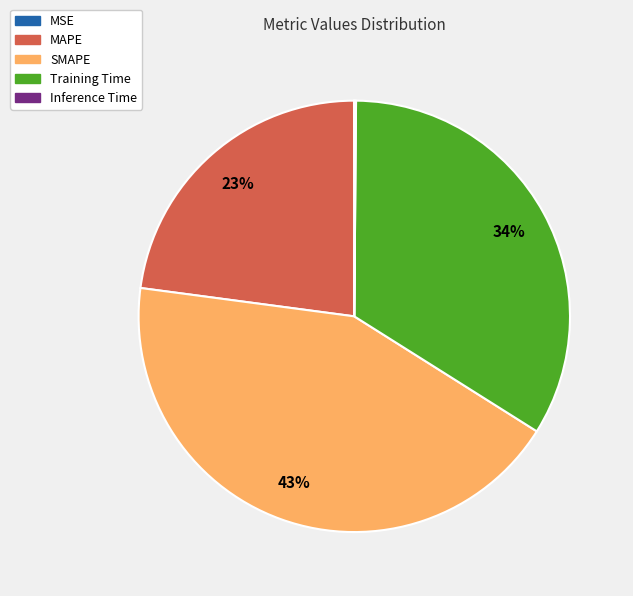

What is the largest slice in the pie chart?

SMAPE